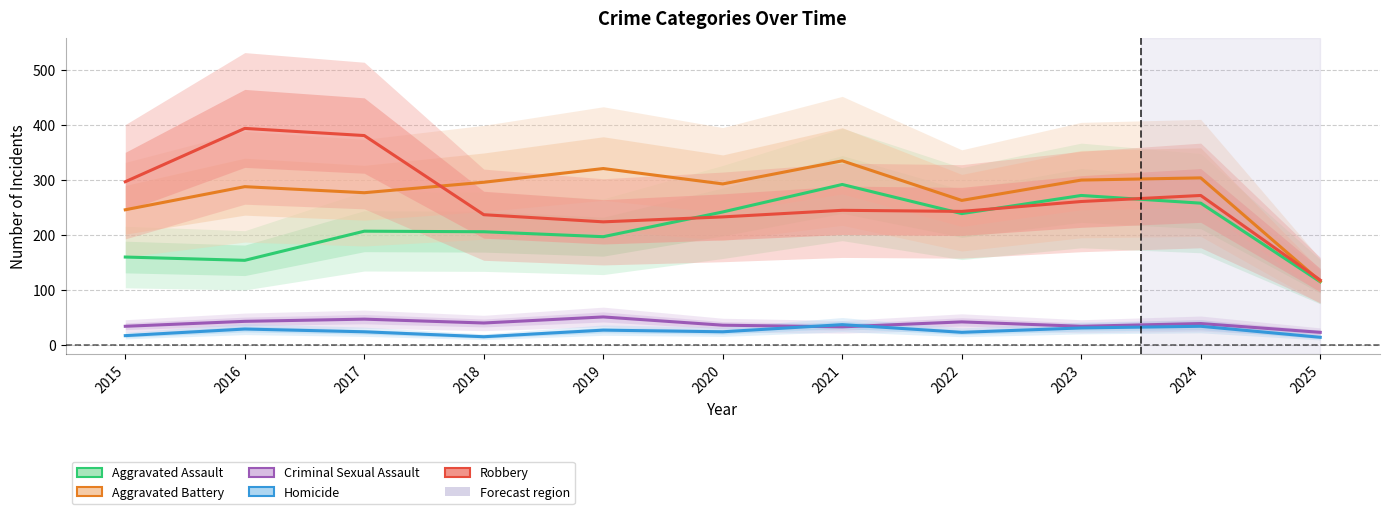

True or false: Robbery and Criminal Sexual Assault intersect in this chart.

False